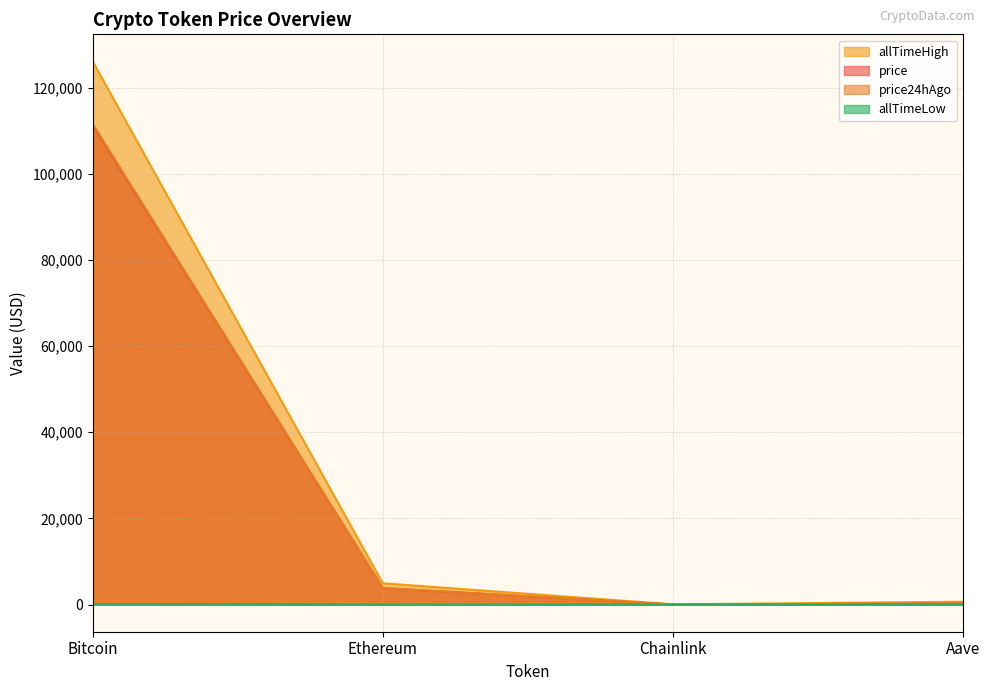

Which series has the largest range (max minus min)?

allTimeHigh